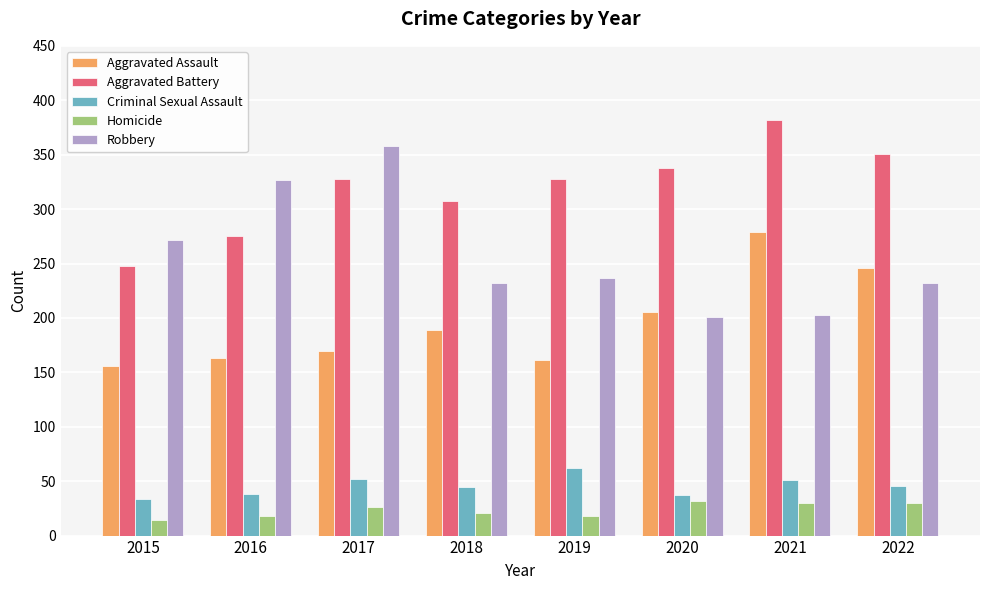

The value of Criminal Sexual Assault at 2016 is 38. True or false?

True